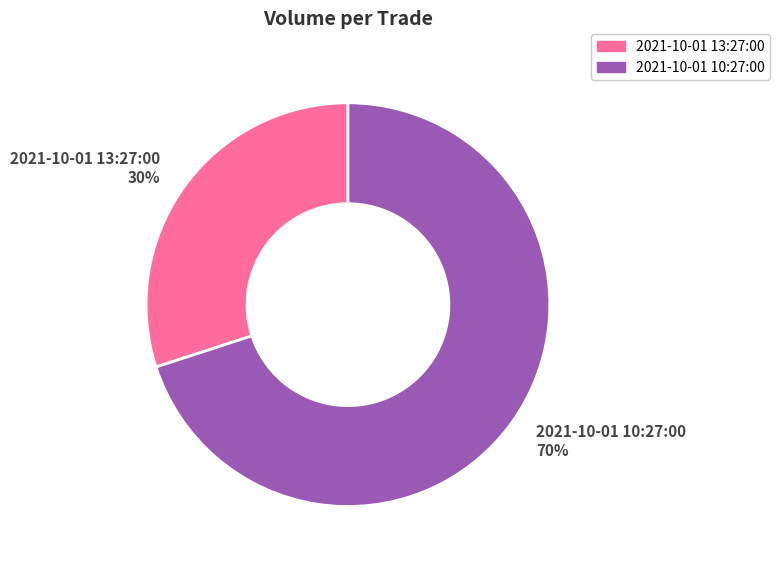

To the nearest percent, what is the average slice percentage?

50%